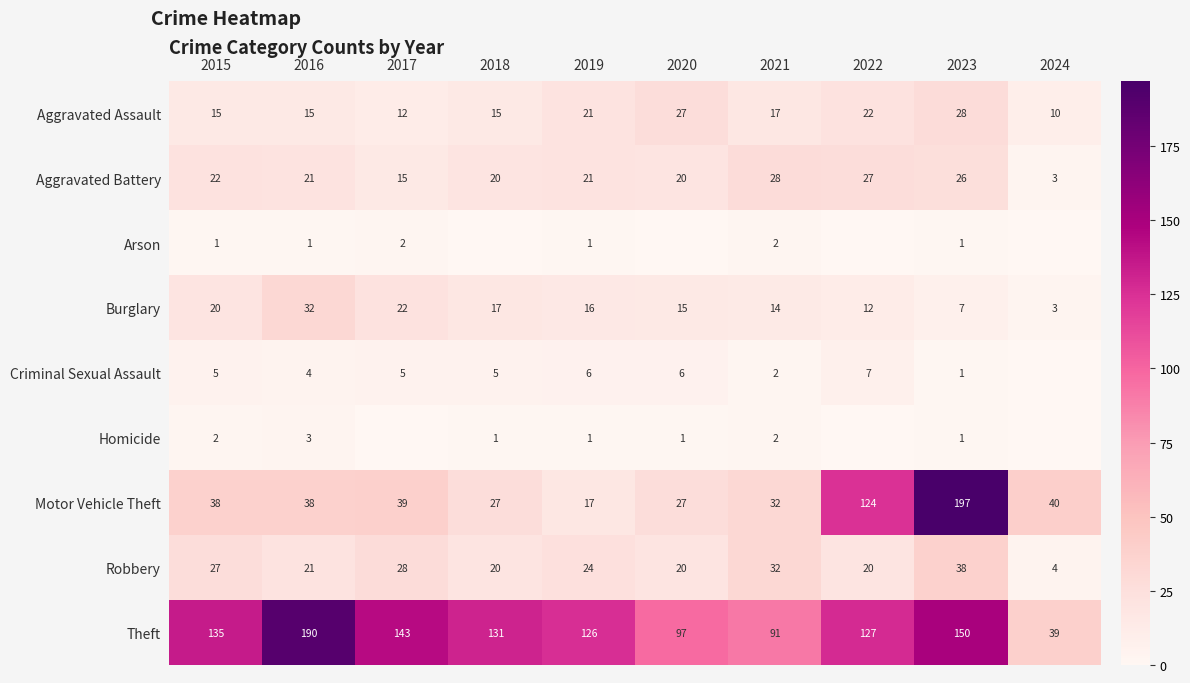

What is the difference between the maximum and minimum values in the Motor Vehicle Theft series?

180